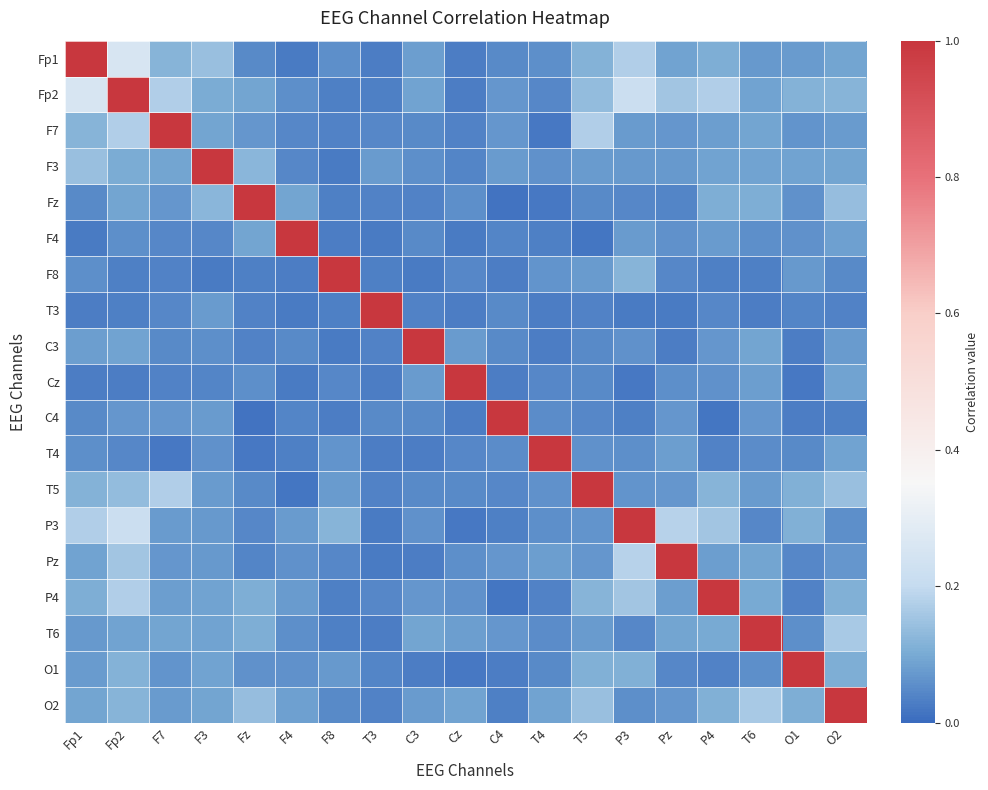

Between T5 and Fp1, which is larger?

Fp1